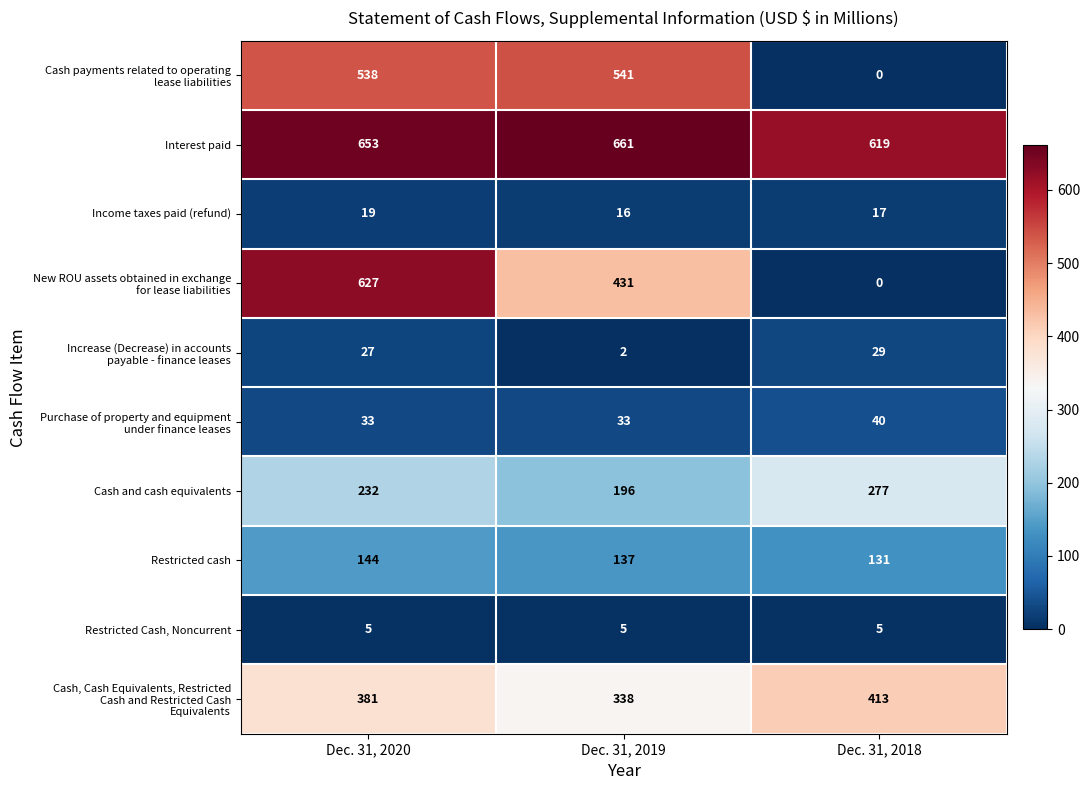

What is the total value across all series at Dec. 31, 2018?

1531